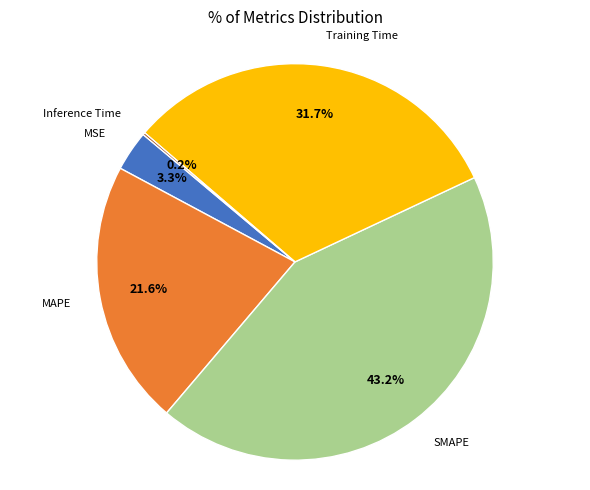

Is there a majority slice in this chart?

No